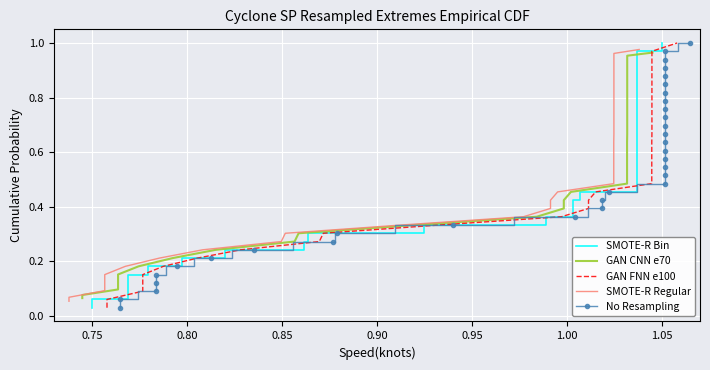

What is the maximum value for GAN CNN e70?

1.0